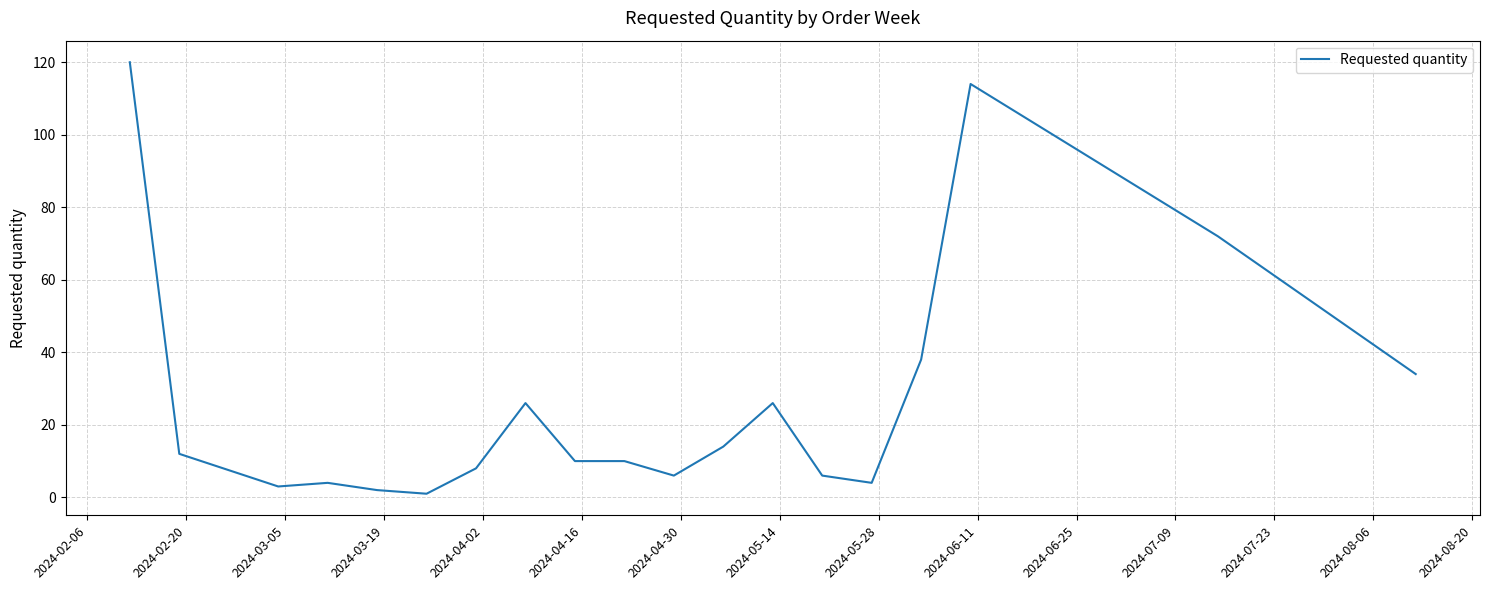

What is the difference between the maximum and minimum values?

119